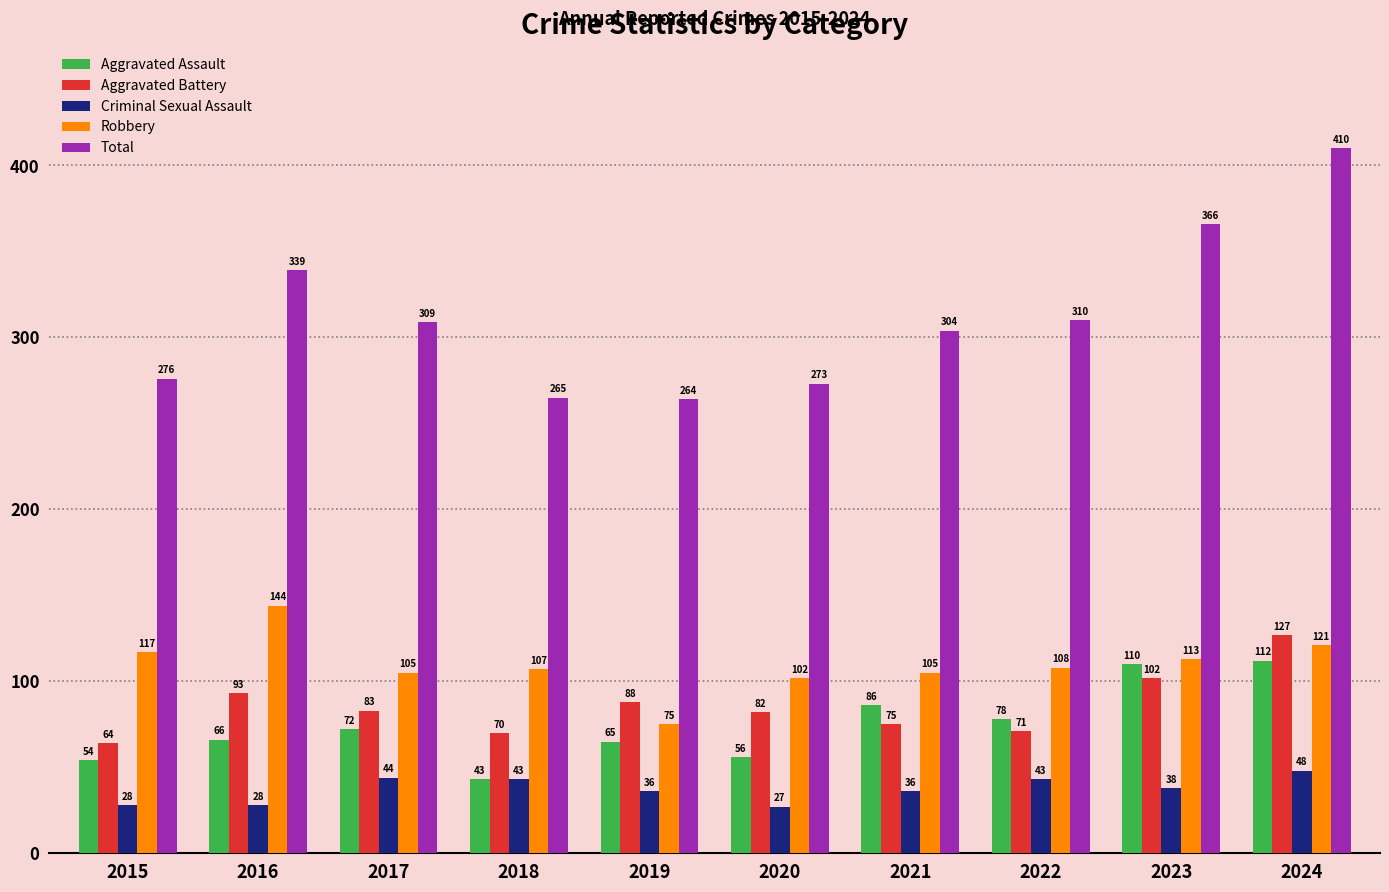

Reading left to right, extract all data points from this chart.

Aggravated Assault: 54	66	72	43	65	56	86	78	110	112
Aggravated Battery: 64	93	83	70	88	82	75	71	102	127
Criminal Sexual Assault: 28	28	44	43	36	27	36	43	38	48
Robbery: 117	144	105	107	75	102	105	108	113	121
Total: 276	339	309	265	264	273	304	310	366	410